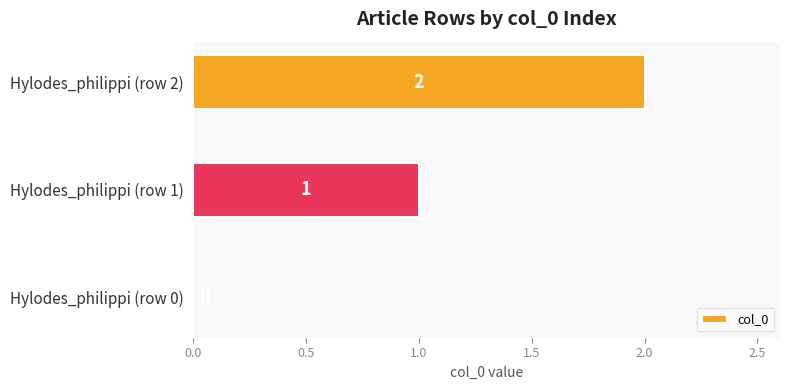

True or false: the data shows 1 at Hylodes_philippi (row 0).

False